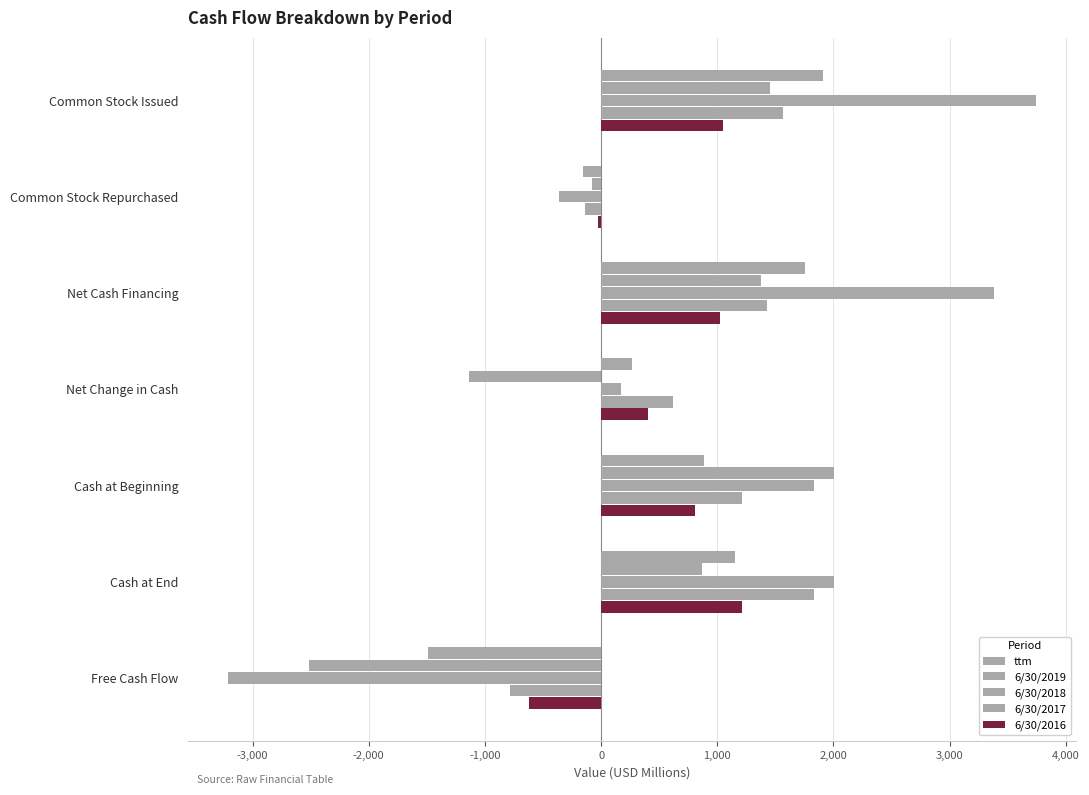

How many categories are shown in the chart?

7